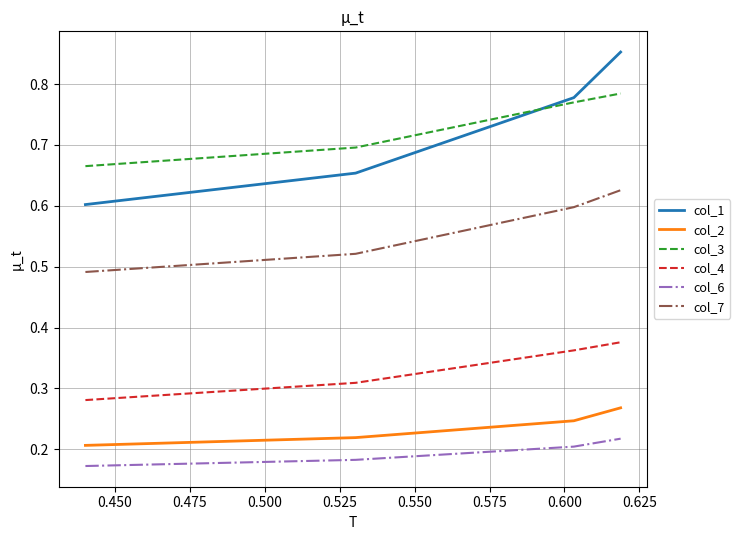

True or false: col_2 and col_4 cross at least once.

False